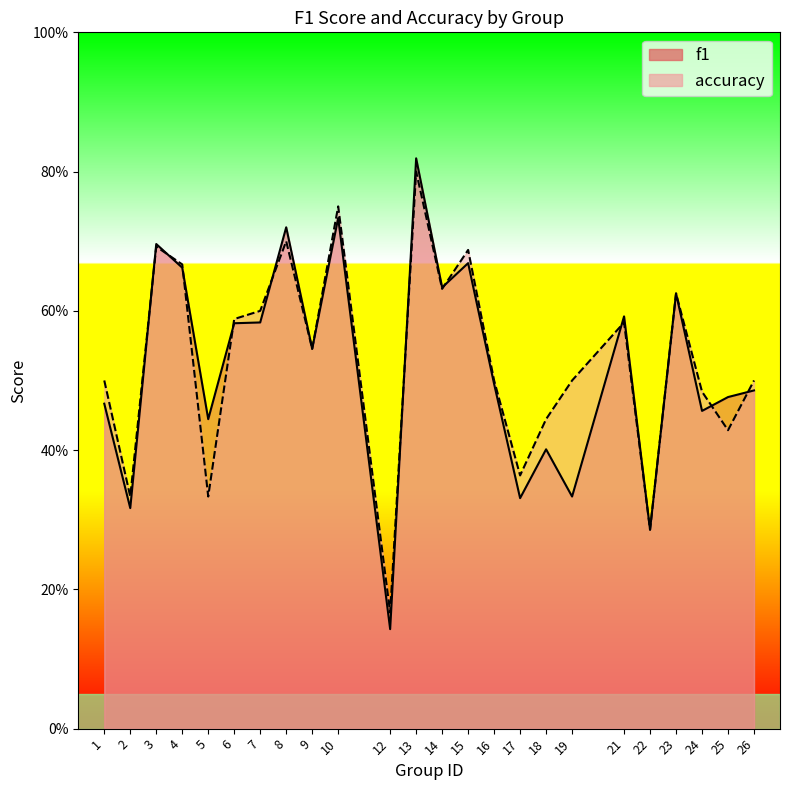

Where is accuracy nearest to the value 0?

12